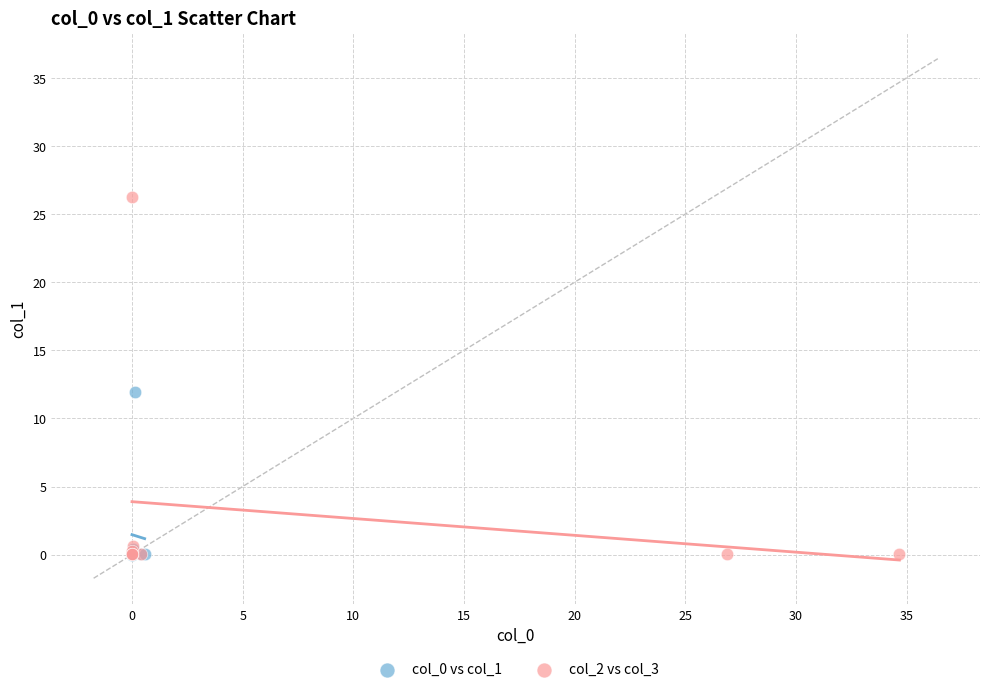

Which series contains the highest Y value?

col_2 vs col_3